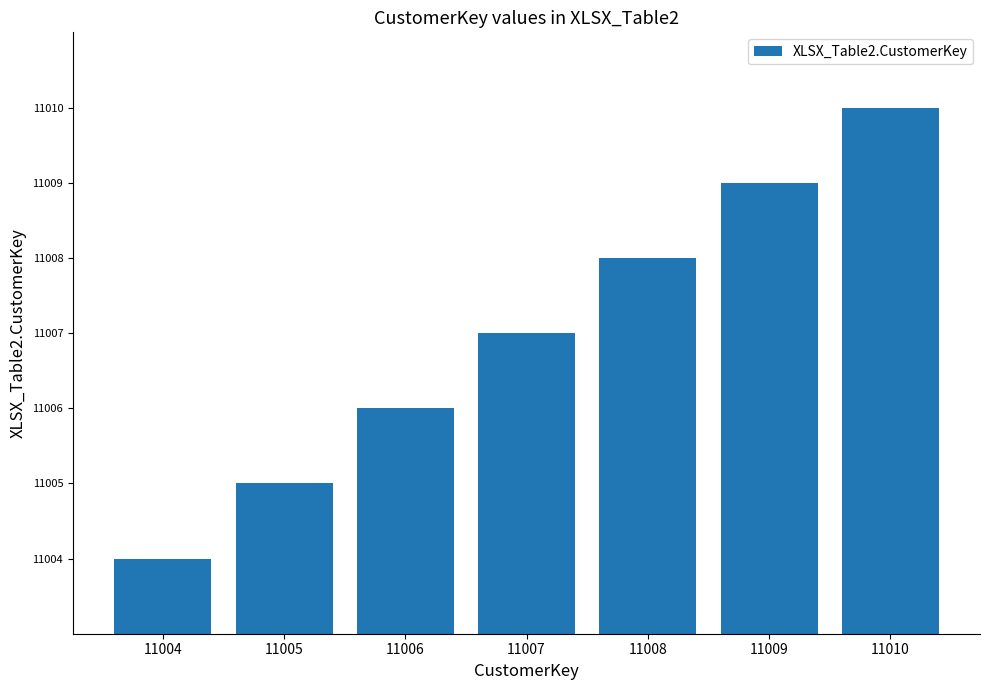

How many values are below 11007?

3